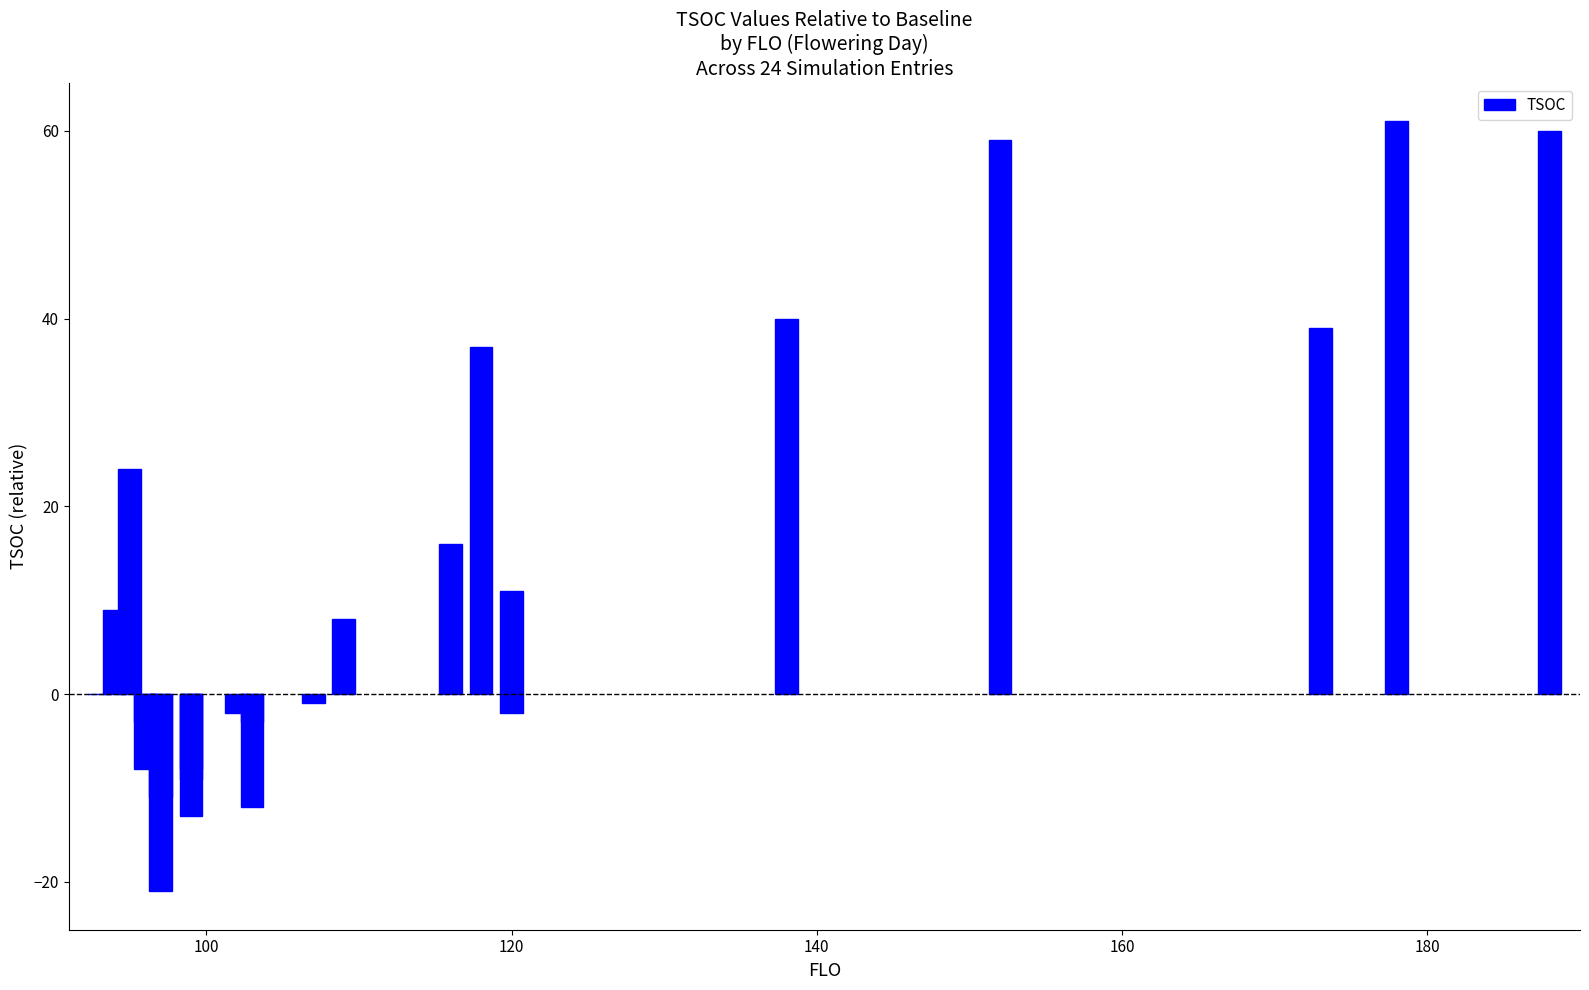

The chart shows a value of 87 at 20. True or false?

False